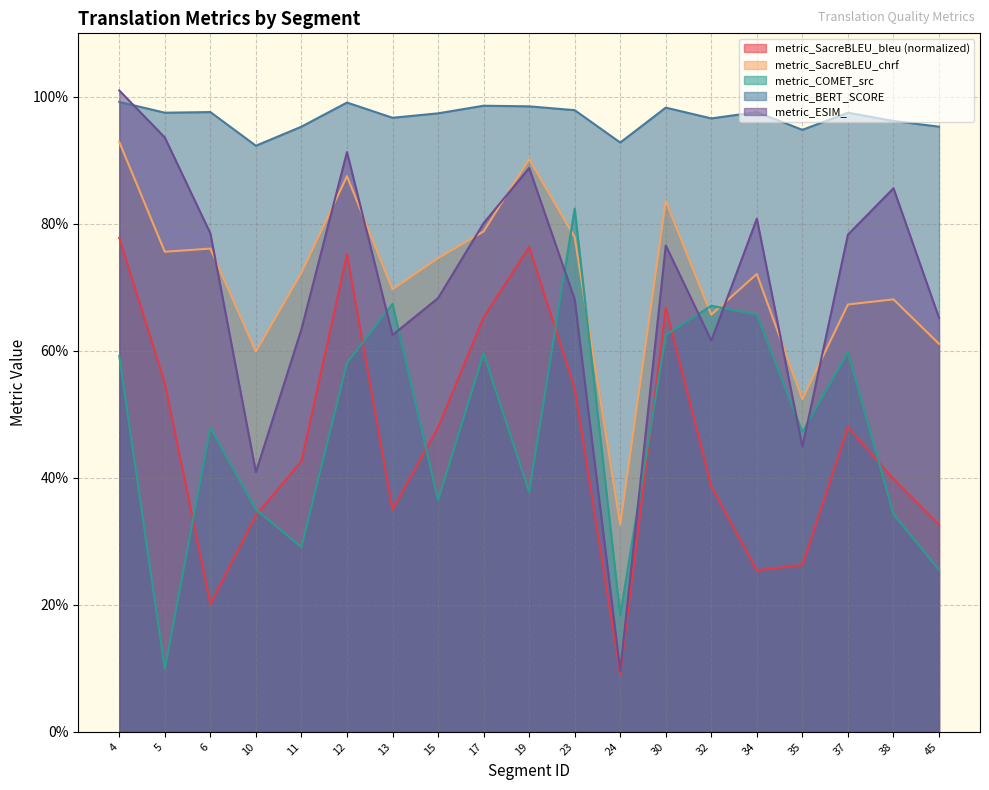

What is the total value across all series at 6?

3.2